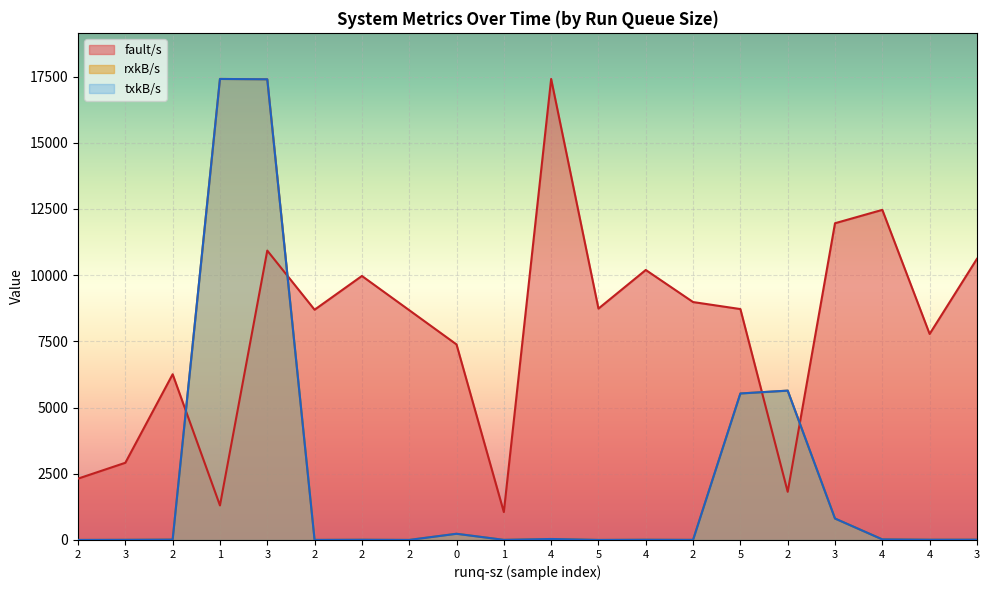

Which category has the highest value in the rxkB/s series?

1